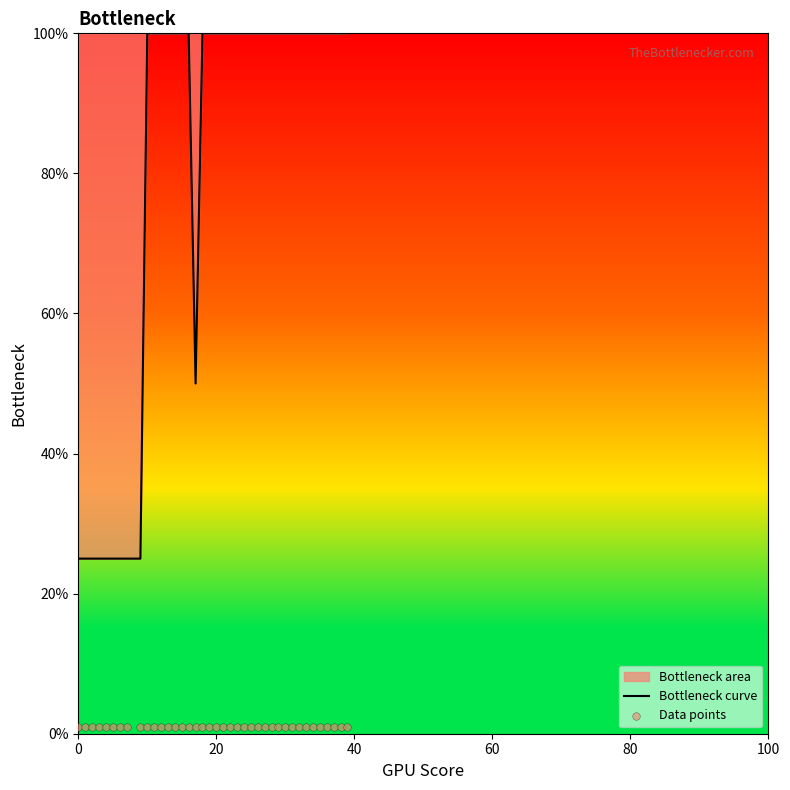

What is the minimum value for Bottleneck curve?

25